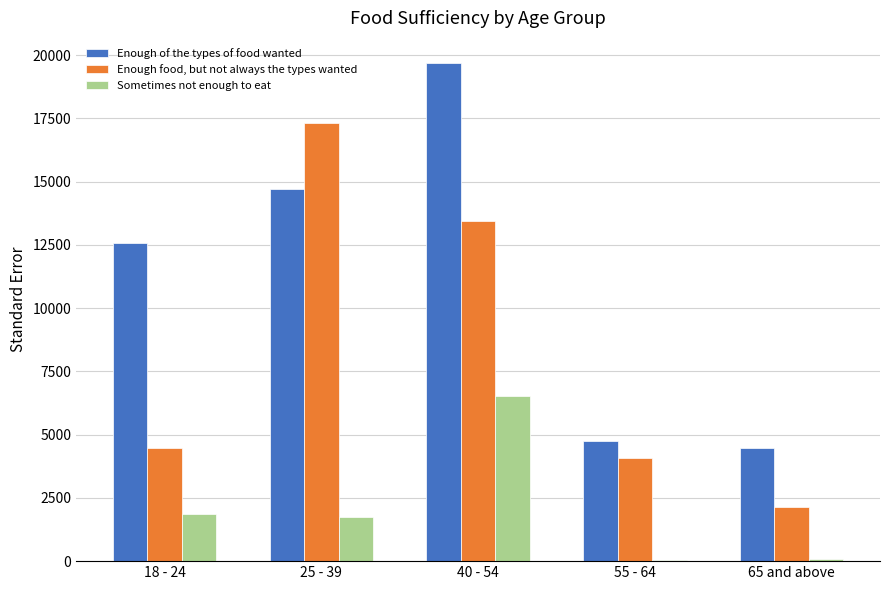

What is the sum of the Enough of the types of food wanted values at 18 - 24 and 65 and above?

17029.2